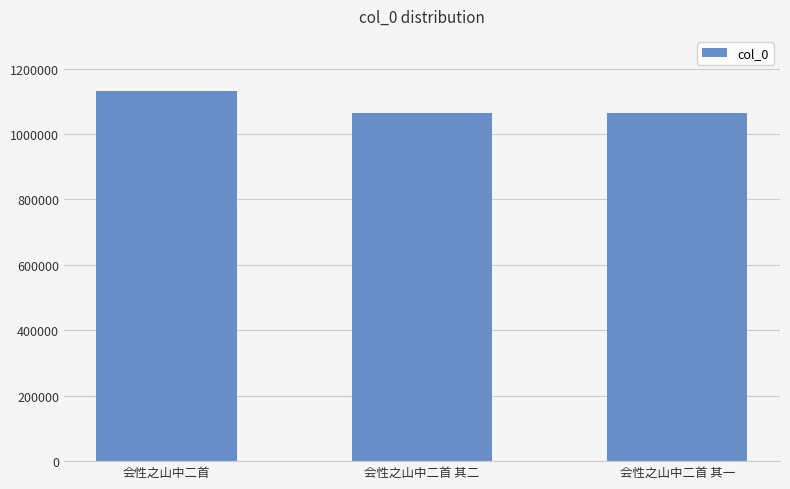

What is the label of the 3rd bar from the left?

会性之山中二首 其一